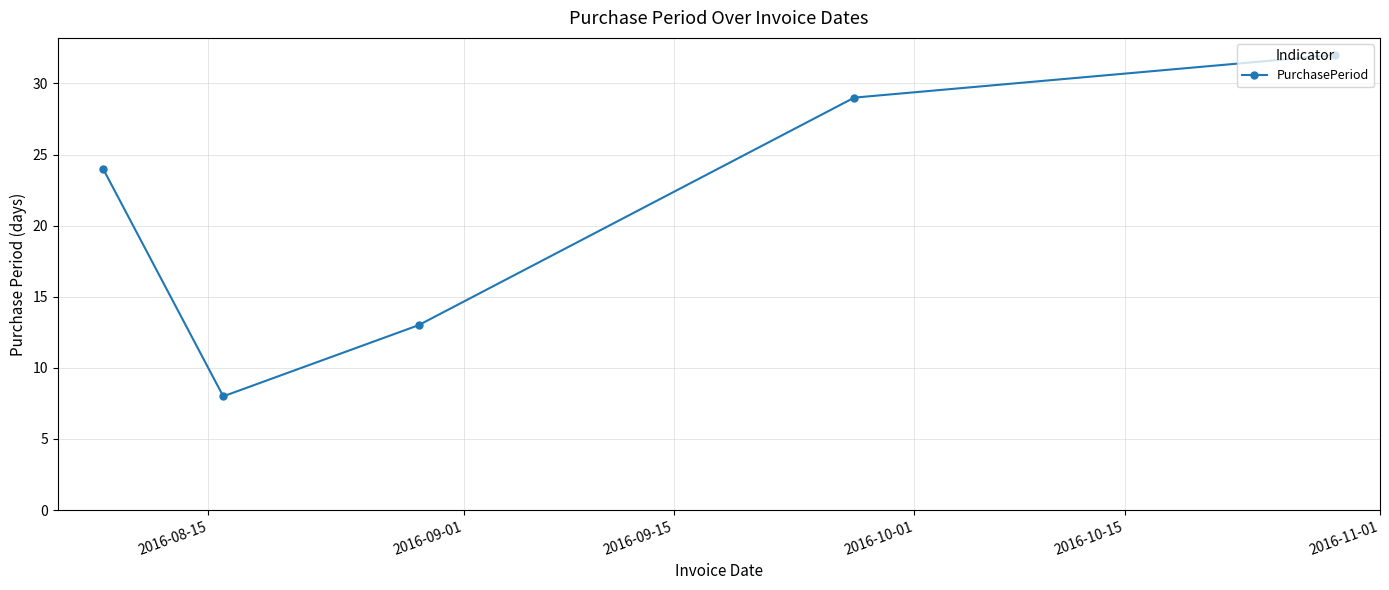

True or false: there are more than 0 points higher than both neighbors.

False